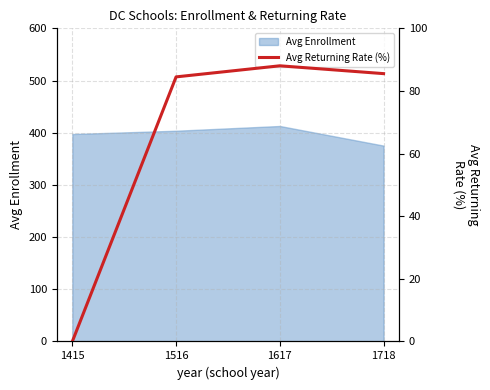

Which category has the highest value across all series?

1617